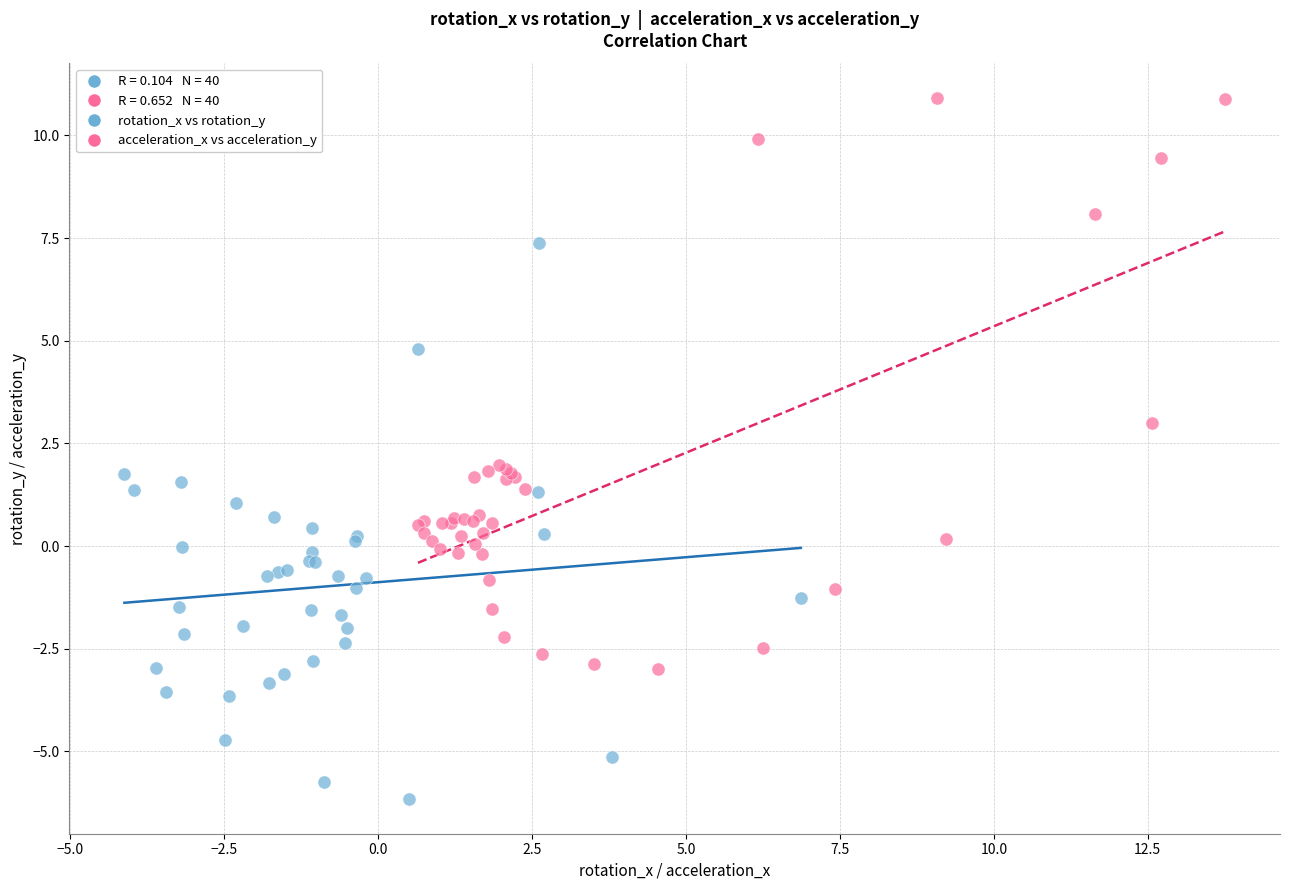

Which series contains the highest Y value?

acceleration_x vs acceleration_y